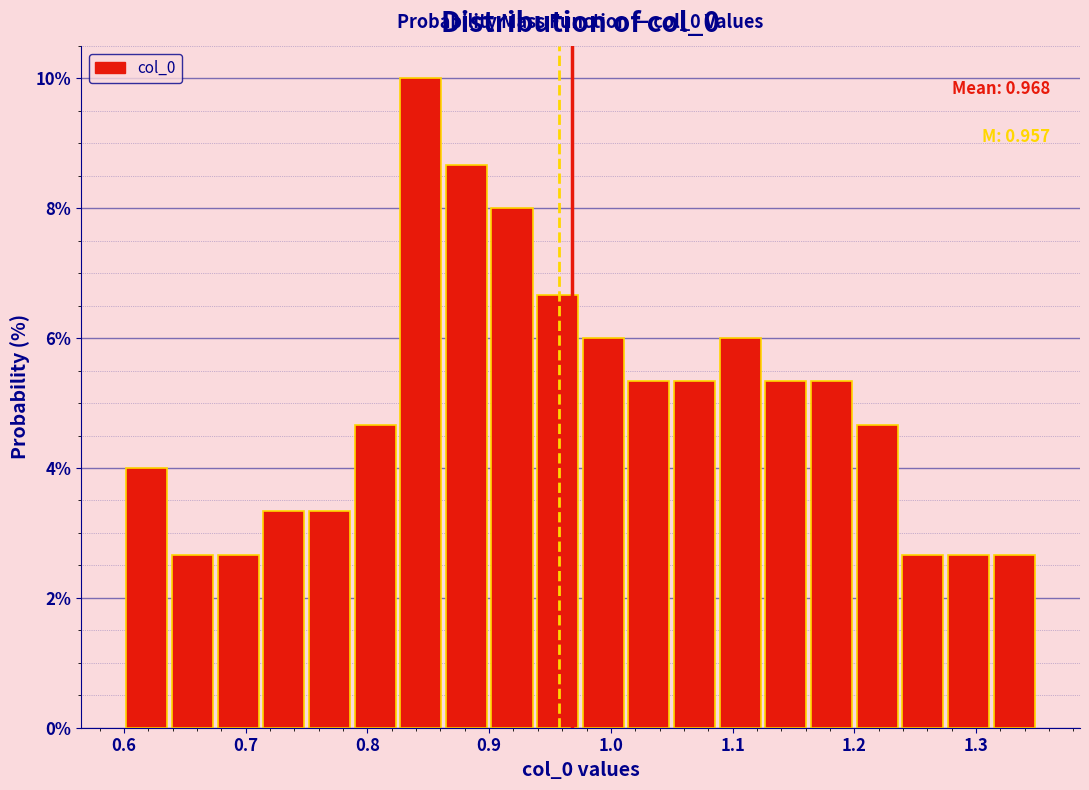

Read against the x-axis, roughly where is the centre of the tallest bar?

0.84